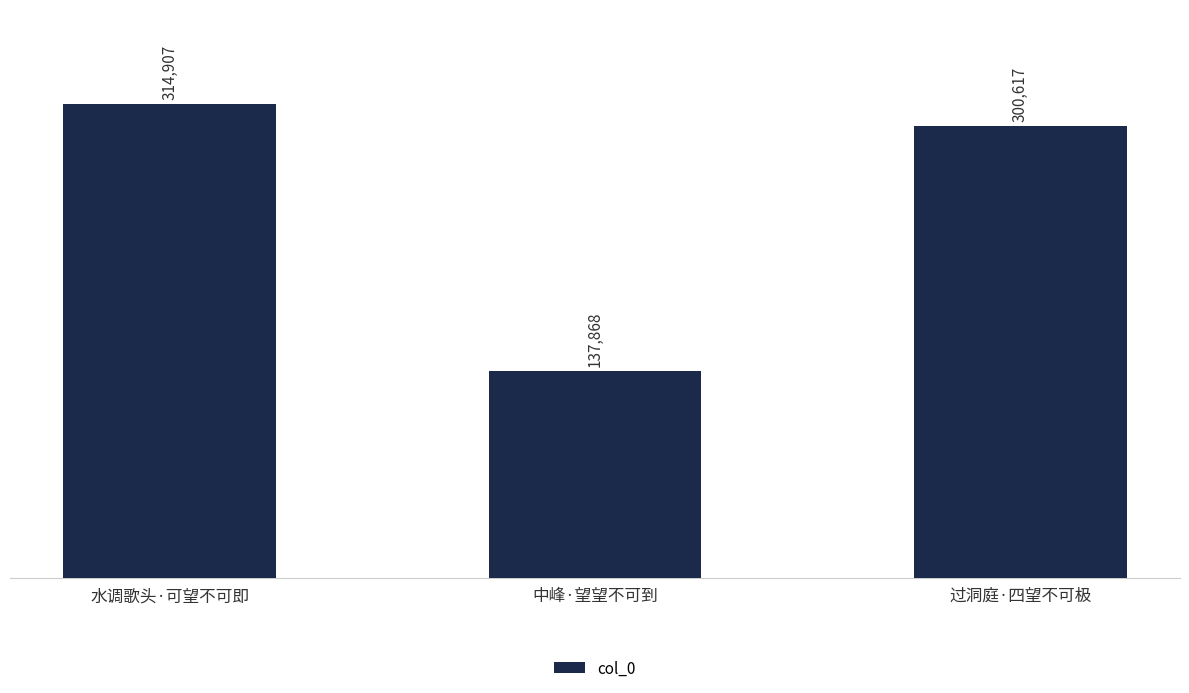

How many data points does each series have?

3